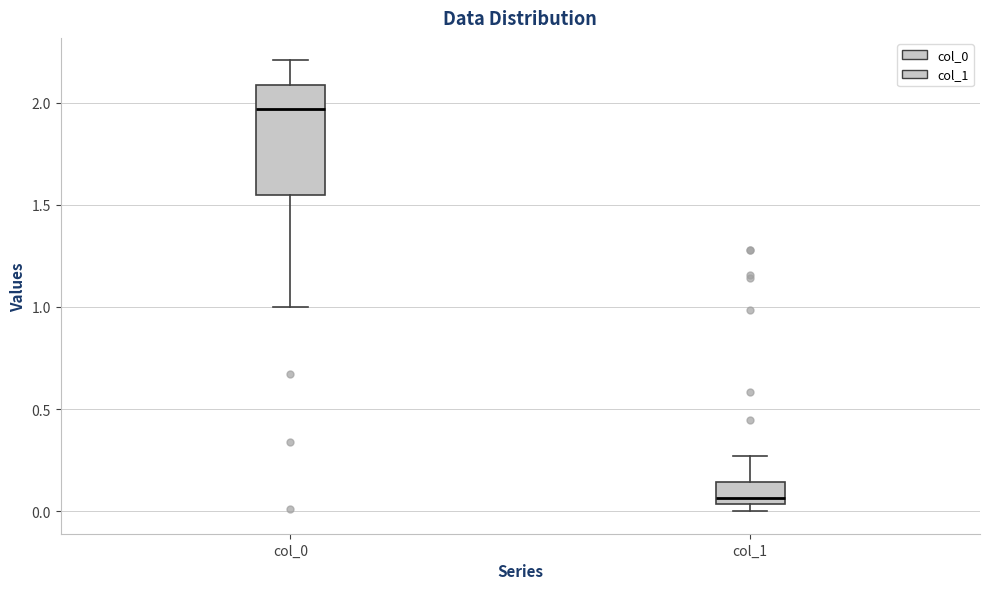

Reading left to right, read every box against the y-axis: the position of its median line, the range the box covers, and the ends of its whiskers. The values are not printed on the chart, so give them approximately, as read against the axis.

col_0: median 1.95, box 1.55 to 2.10, whiskers 1.00 to 2.20
col_1: median 0.05 (just above the box's lower edge), box 0.05 to 0.15, whiskers 0.00 to 0.25